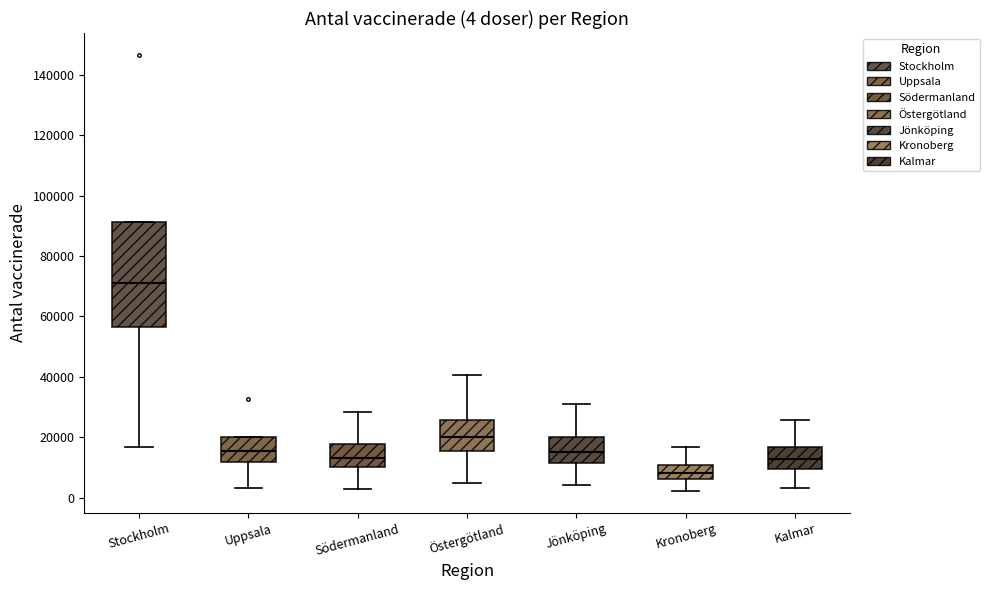

Comparing the boxes themselves (not the whiskers), which one is the tallest?

Stockholm